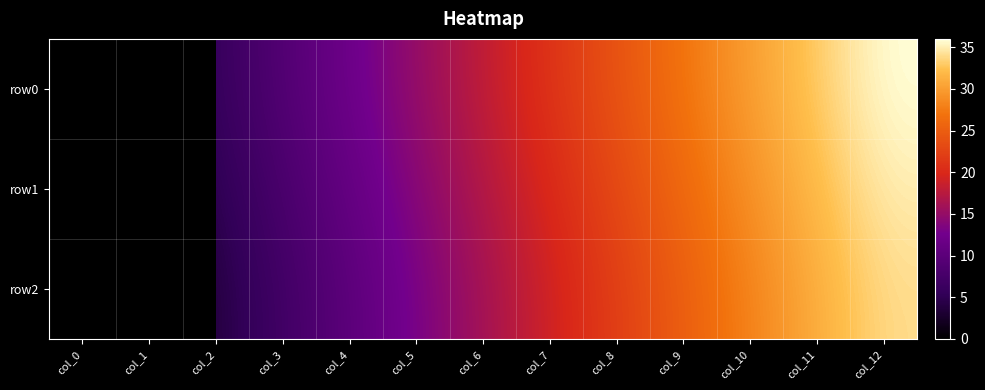

The row0 series shows 21.0 at col_7. True or false?

True